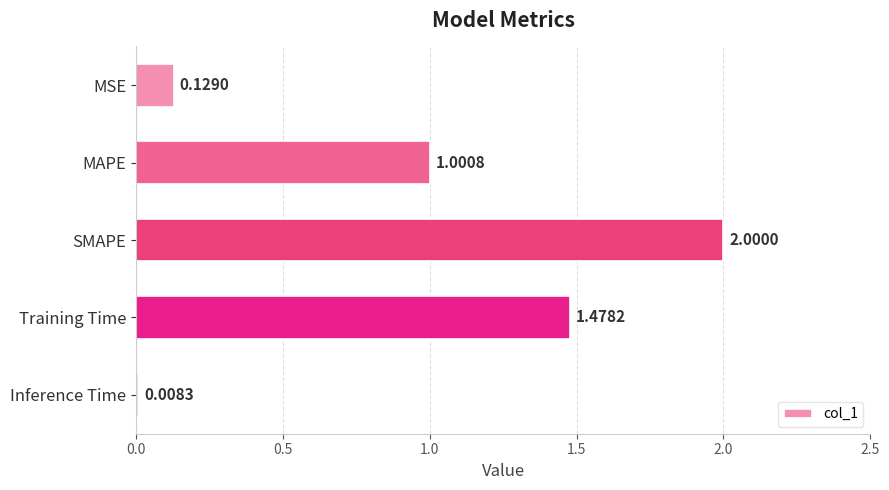

Does the chart contain any negative values?

No